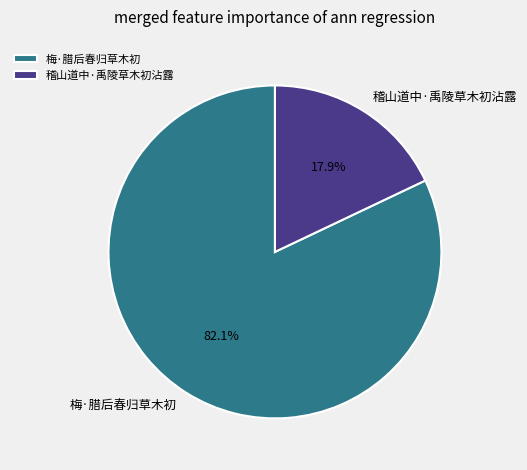

Between 稽山道中·禹陵草木初沾露 and 梅·腊后春归草木初, which is larger?

梅·腊后春归草木初